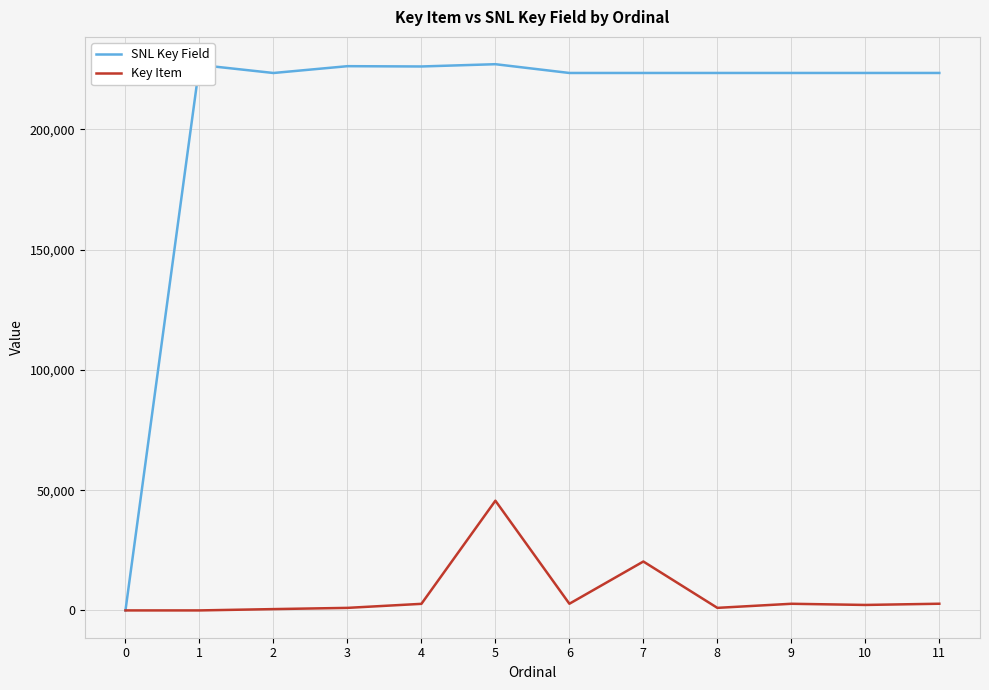

At how many categories does at least one series exceed 132968?

11